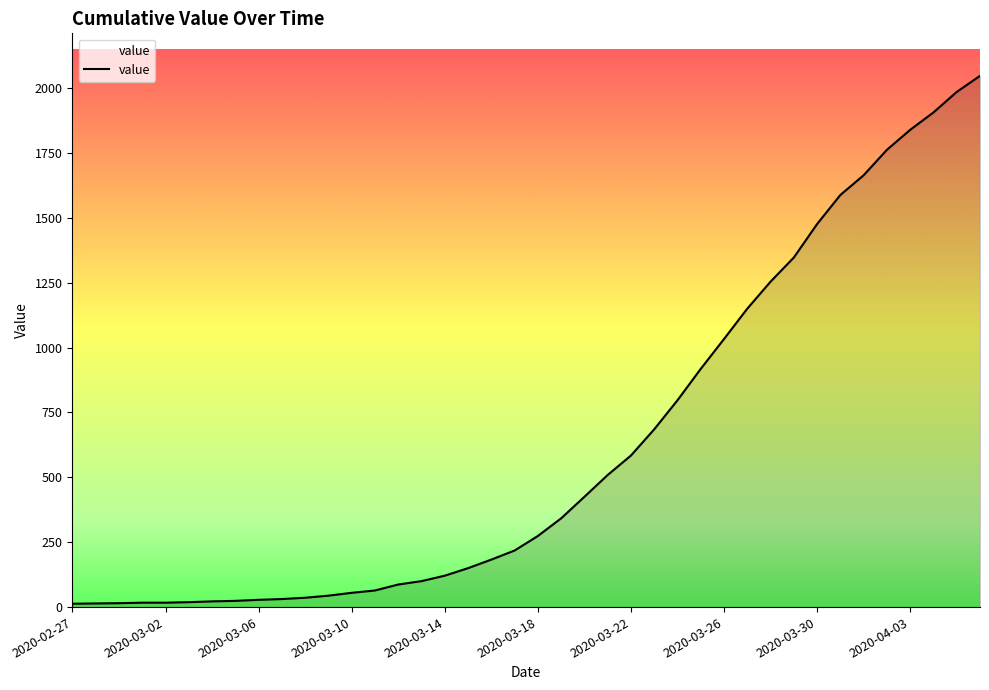

What is the difference between the maximum and minimum values?

2034